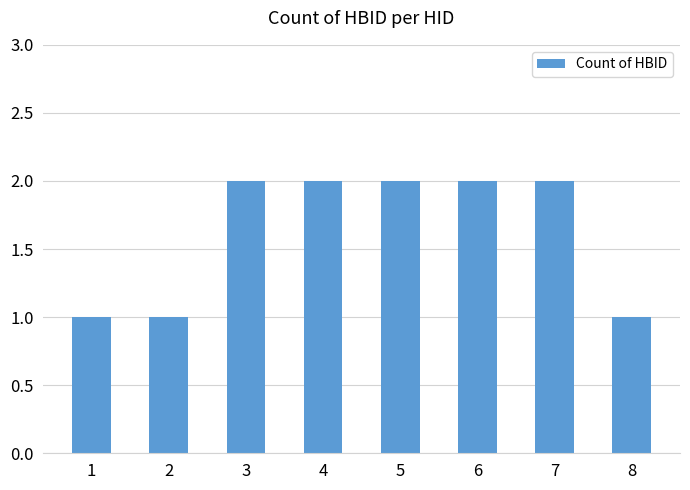

Reading left to right, what are all the values shown in this chart?

1=1	2=1	3=2	4=2	5=2	6=2	7=2	8=1